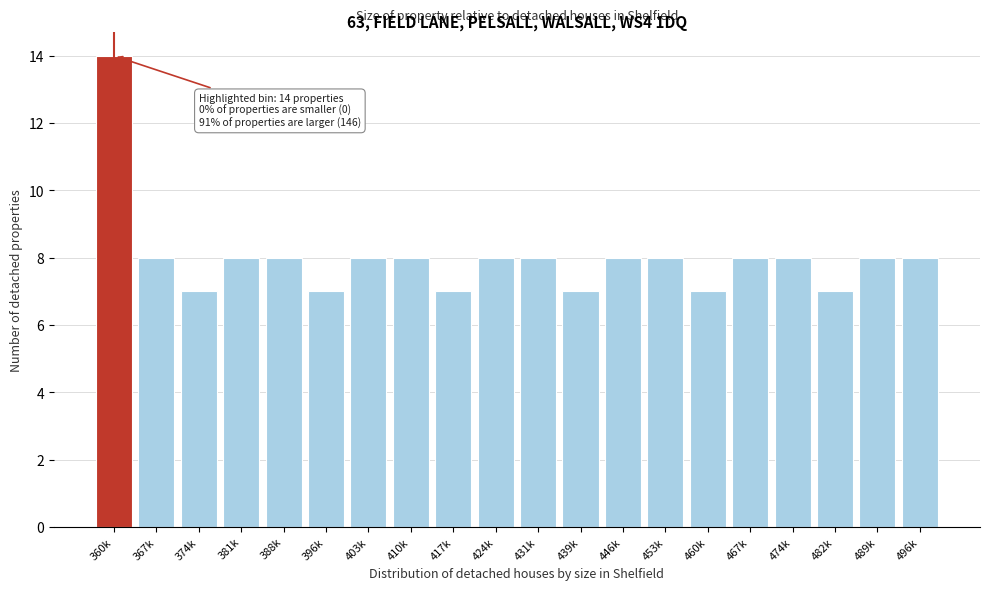

Reading right to left, transcribe all the data shown in this chart.

496k=8	489k=8	482k=7	474k=8	467k=8	460k=7	453k=8	446k=8	439k=7	431k=8	424k=8	417k=7	410k=8	403k=8	396k=7	388k=8	381k=8	374k=7	367k=8	360k=14